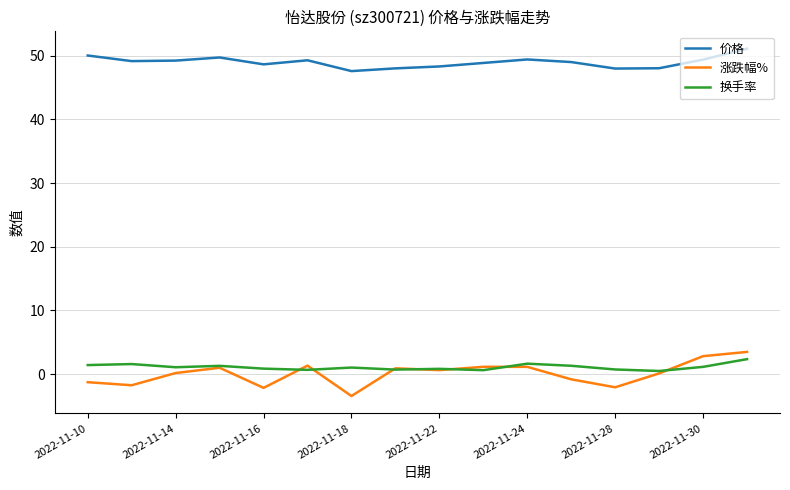

Which series has the largest range (max minus min)?

涨跌幅%